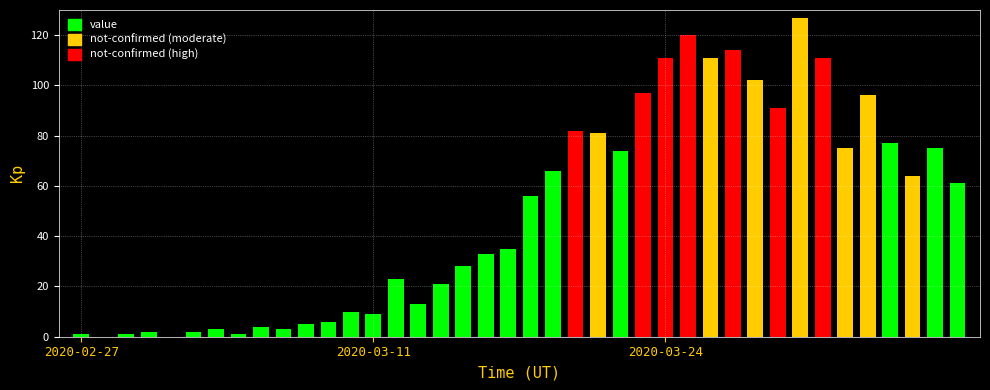

Reading left to right, list all the values displayed in this chart.

1	0	1	2	0	2	3	1	4	3	5	6	10	9	23	13	21	28	33	35	56	66	82	81	74	97	111	120	111	114	102	91	127	111	75	96	77	64	75	61